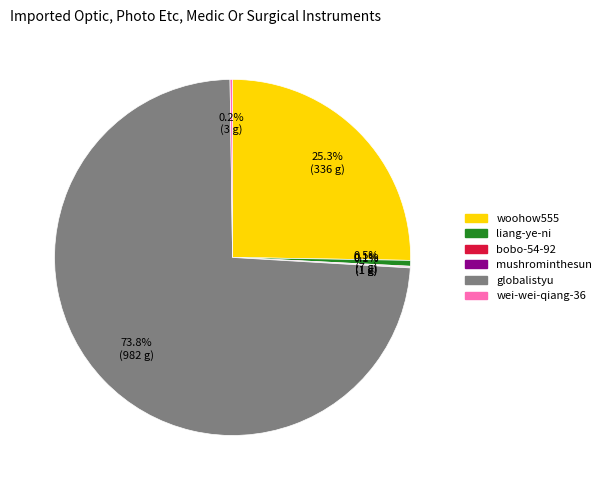

Which slice is the largest?

globalistyu